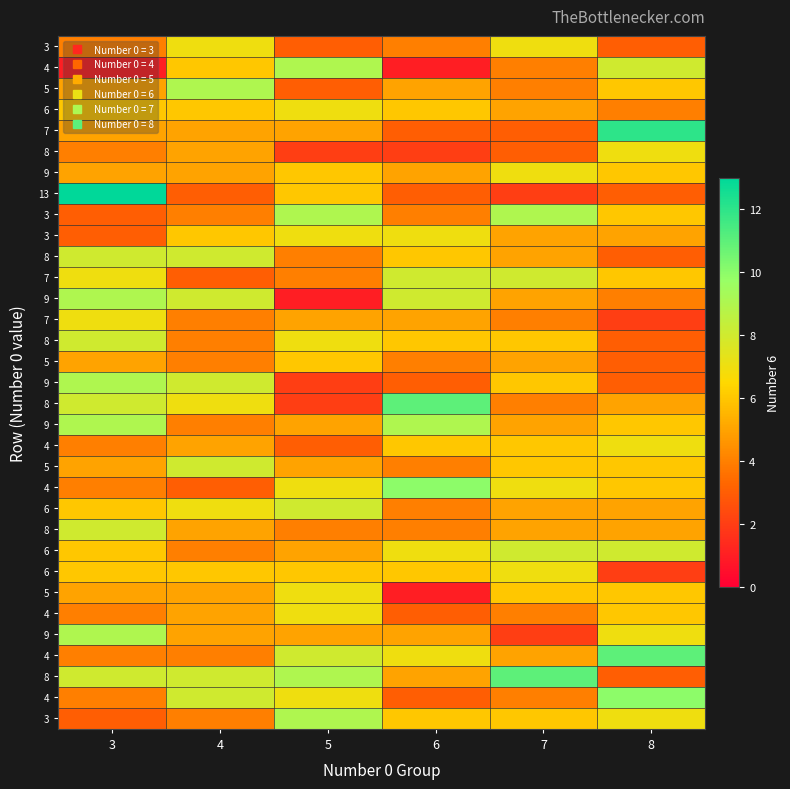

At how many categories does at least one series exceed 7?

6